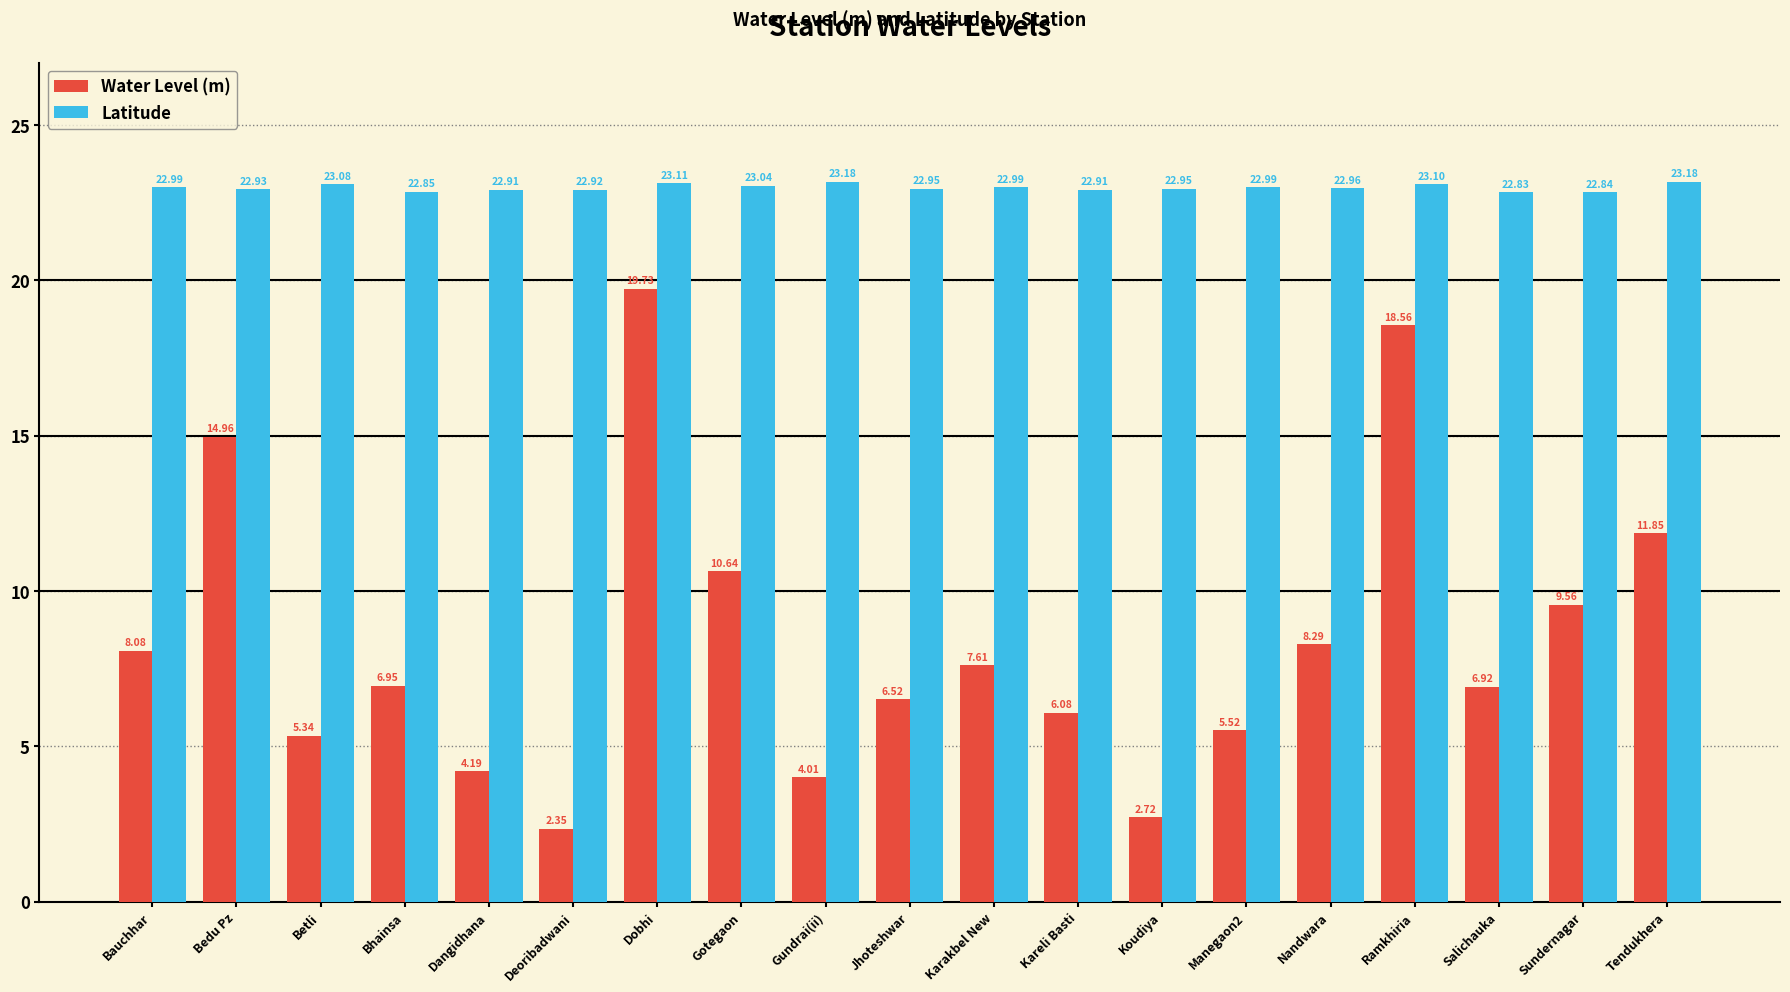

The Latitude series shows 7.6 at Nandwara. True or false?

False